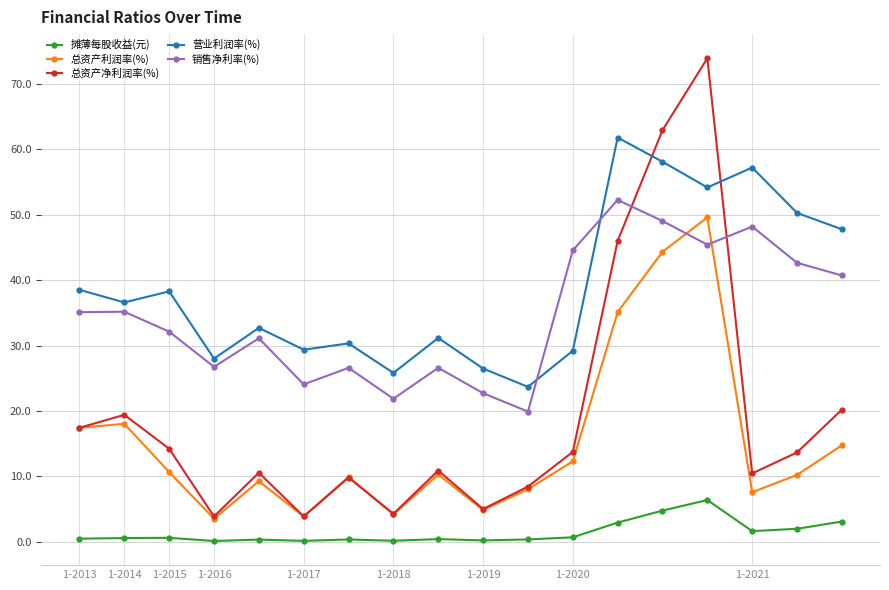

True or false: 总资产净利润率(%) has more than 1 points higher than both neighbors.

True